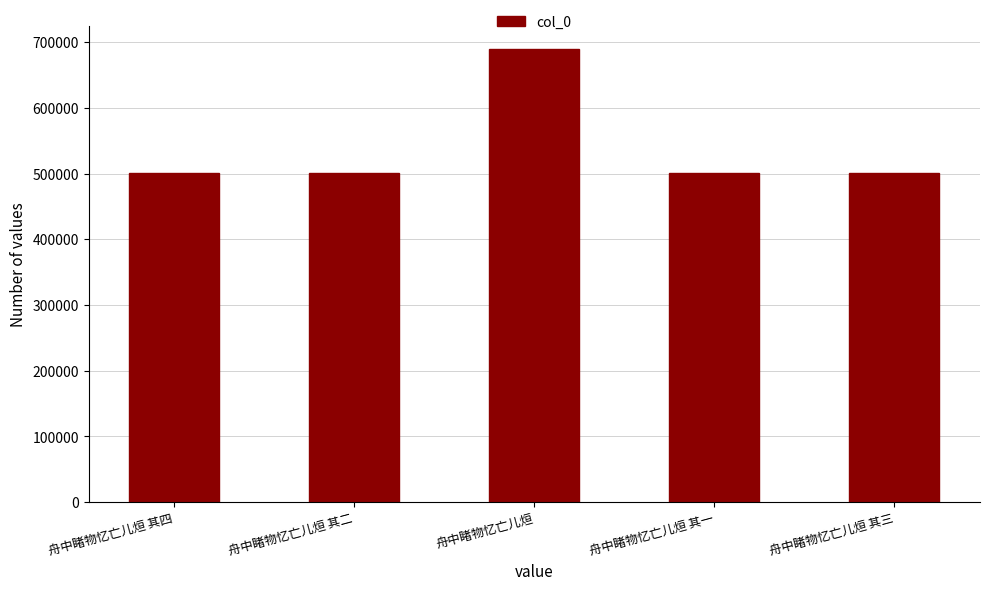

What is the sum of the values at 舟中睹物忆亡儿烜 其三 and 舟中睹物忆亡儿烜 其一?

1002954